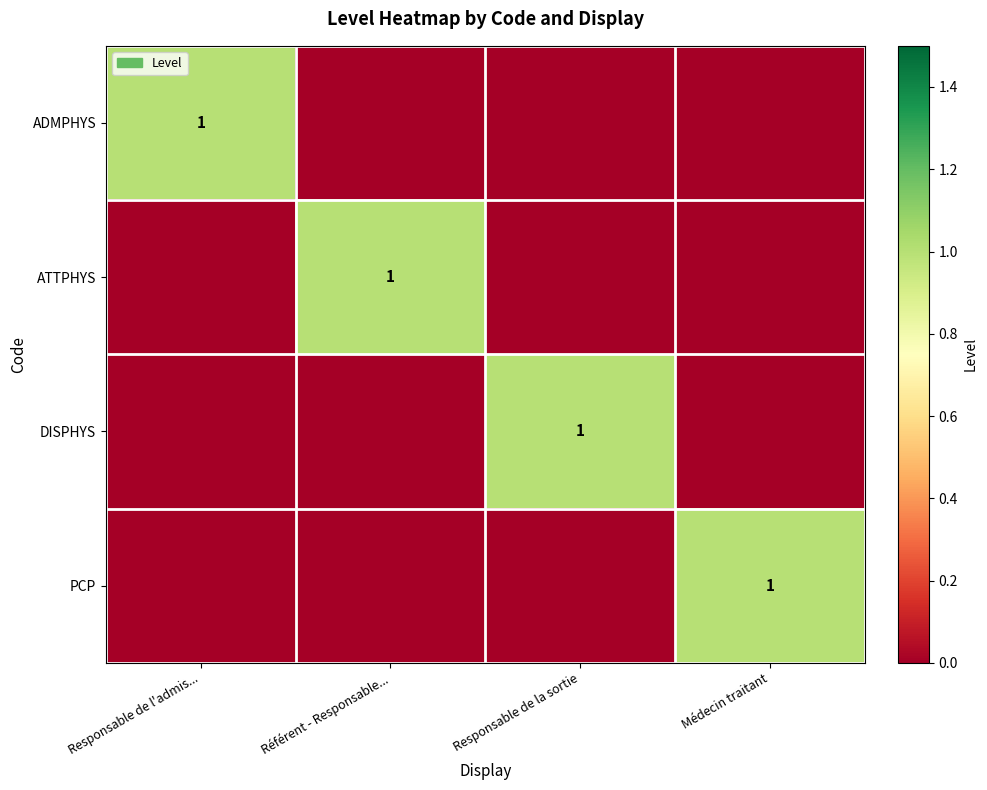

The DISPHYS series shows 0 at Responsable de la sortie. True or false?

False